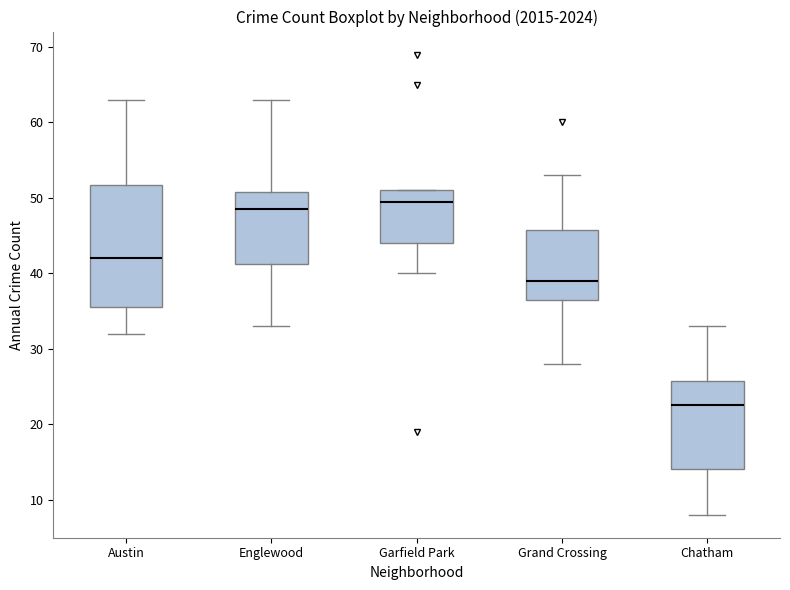

Which box is the tallest, from its lower edge to its upper edge?

Austin